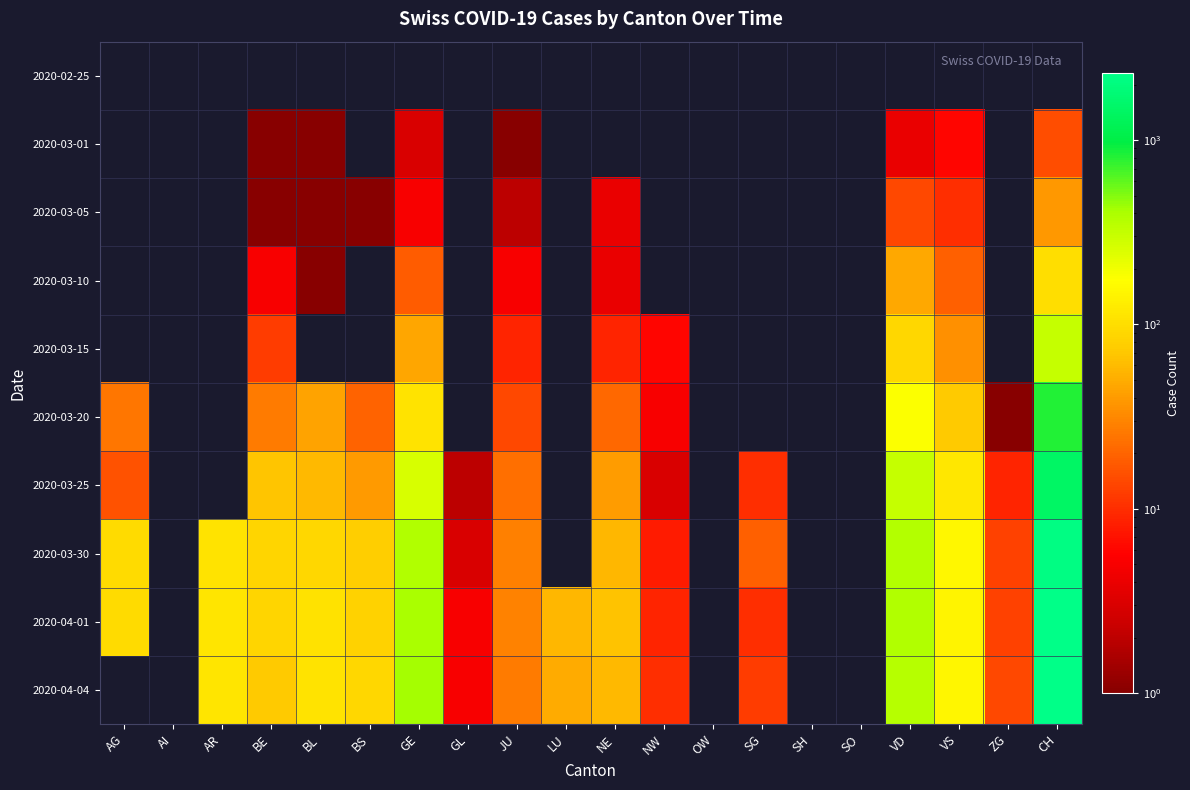

What is the minimum value shown in the chart?

1.0